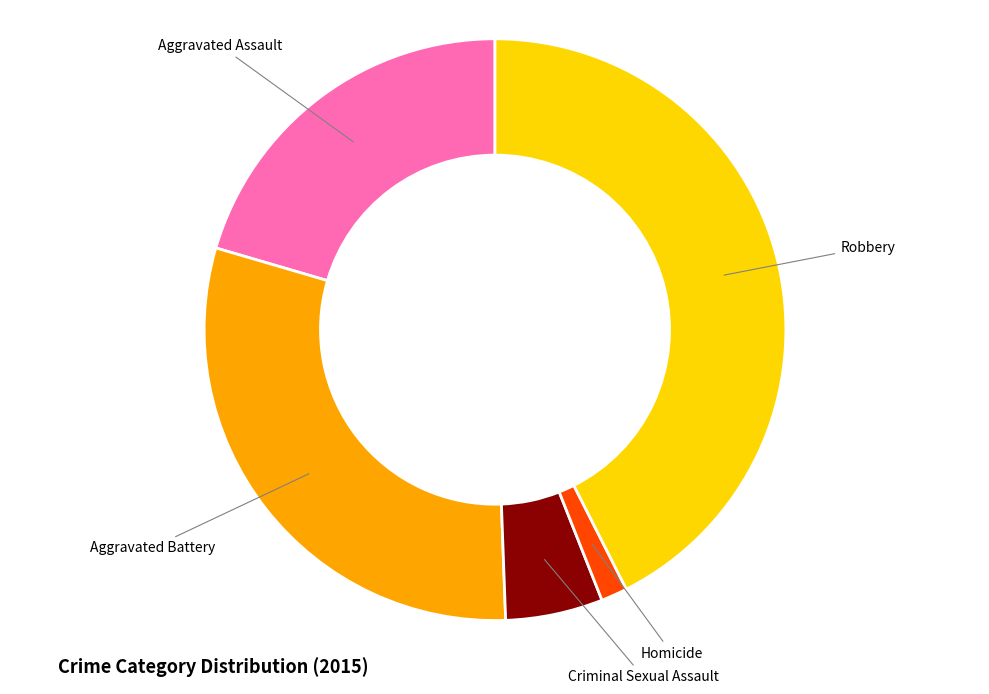

Which category has the biggest portion of the pie?

Robbery